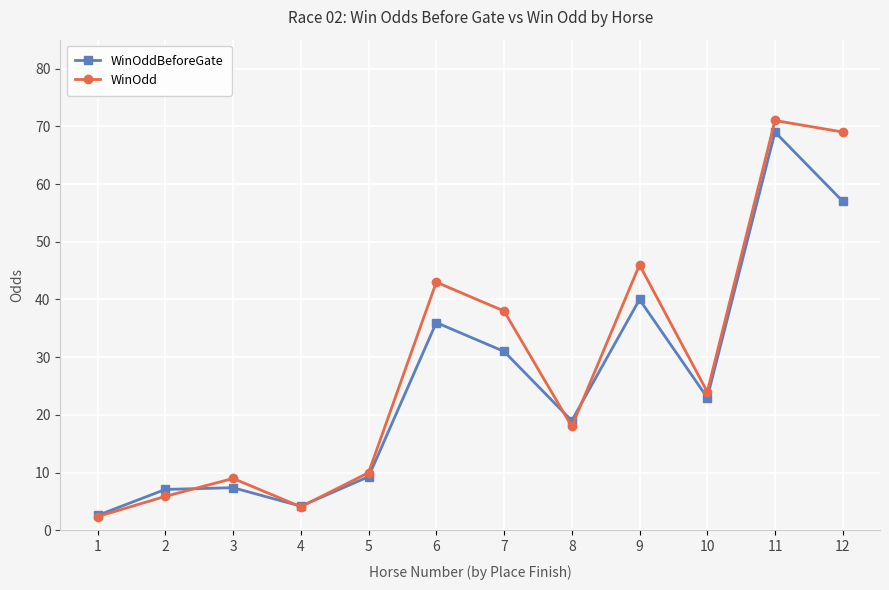

Which series has the largest total across all categories?

WinOdd